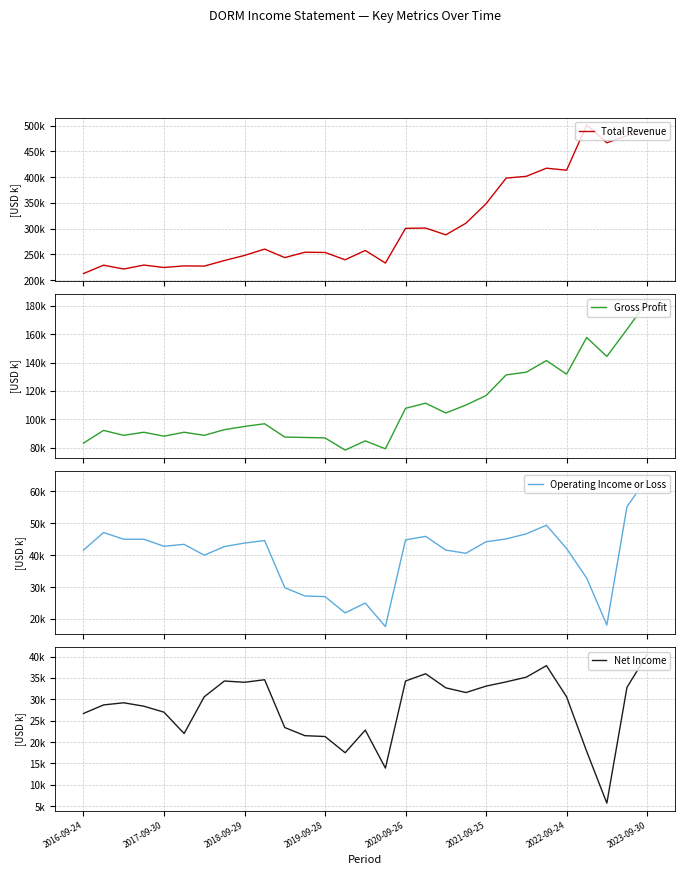

What are all the series names shown in the legend?

Total Revenue, Gross Profit, Operating Income or Loss, Net Income